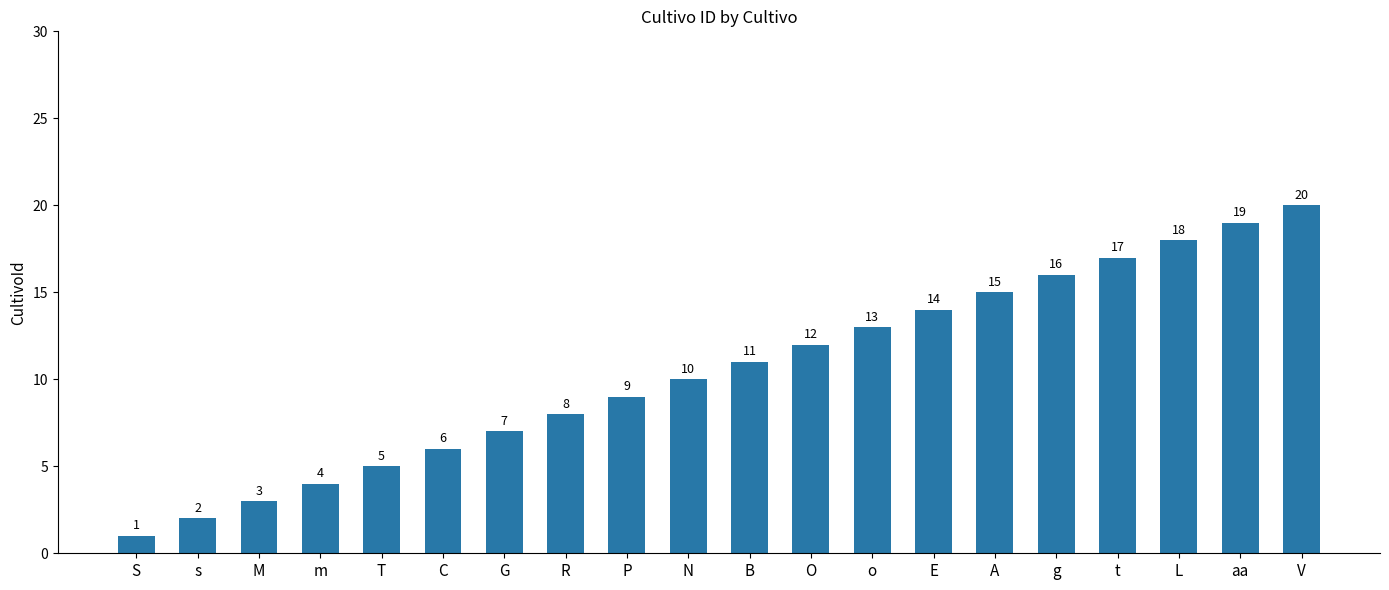

Which category has the lowest value across all series?

S